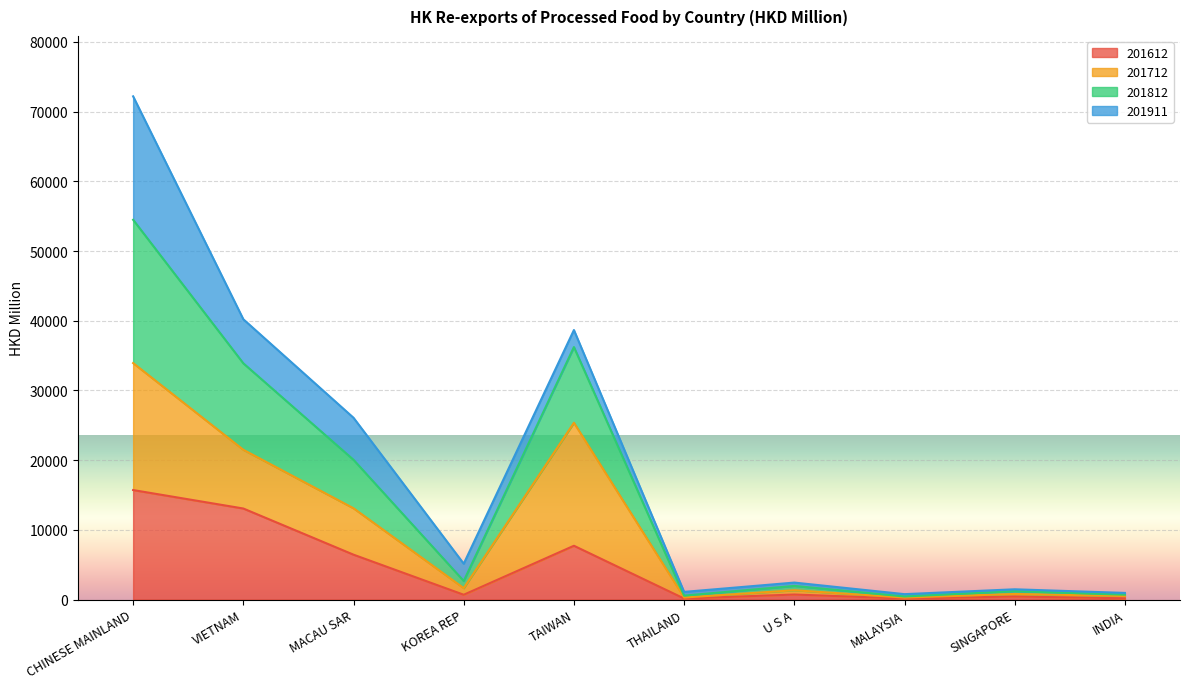

True or false: 201612 and 201812 intersect in this chart.

False